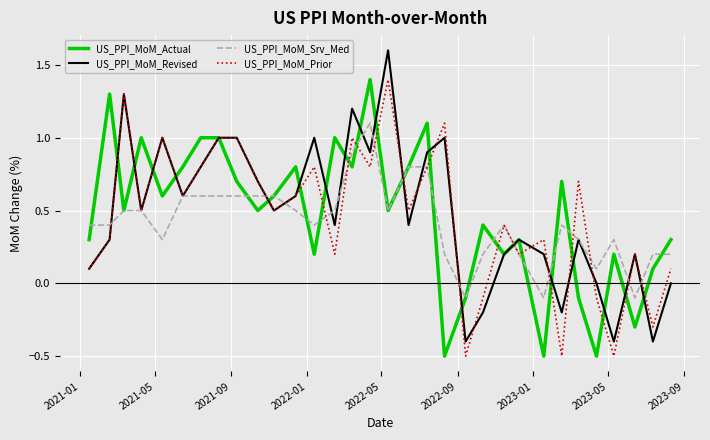

What is the minimum value for US_PPI_MoM_Actual?

-0.5